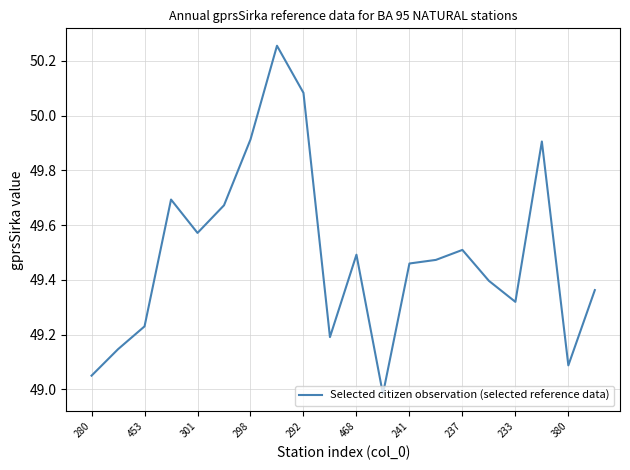

What is the difference between the maximum and minimum values?

1.3